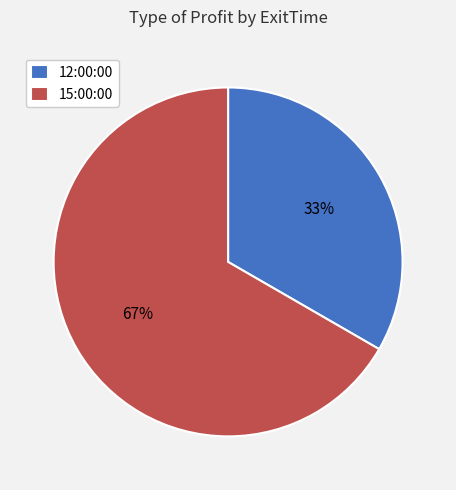

How many slices are in this pie chart?

2